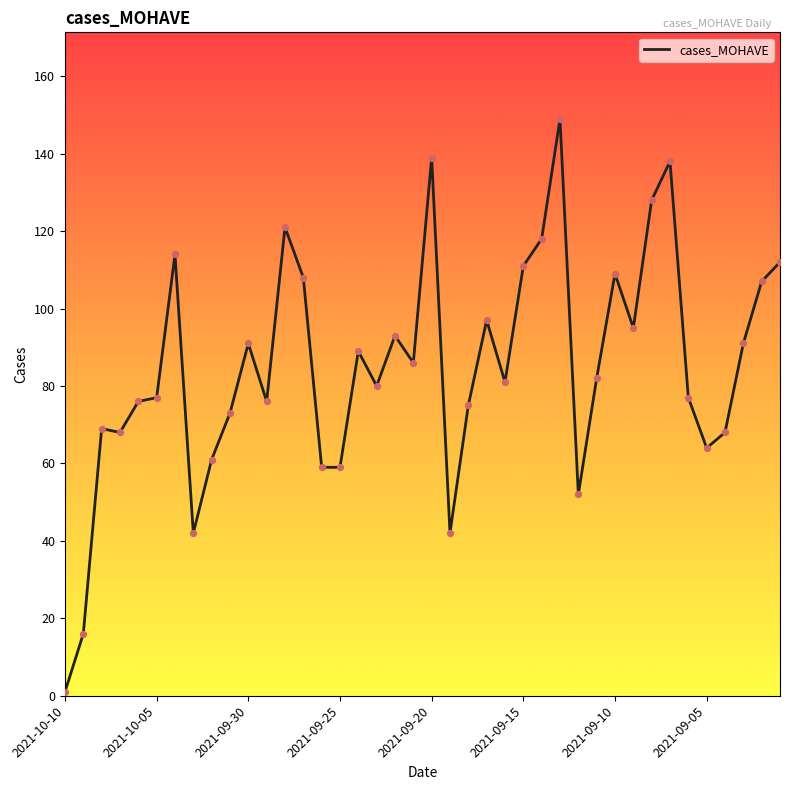

What is the difference between the maximum and minimum values?

148